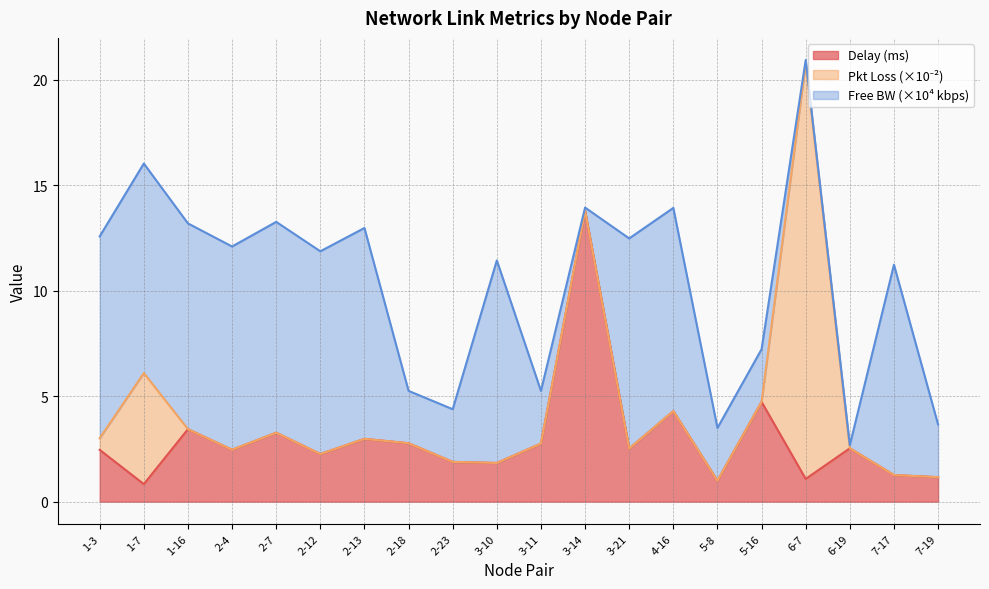

At how many categories does at least one series exceed 2?

20